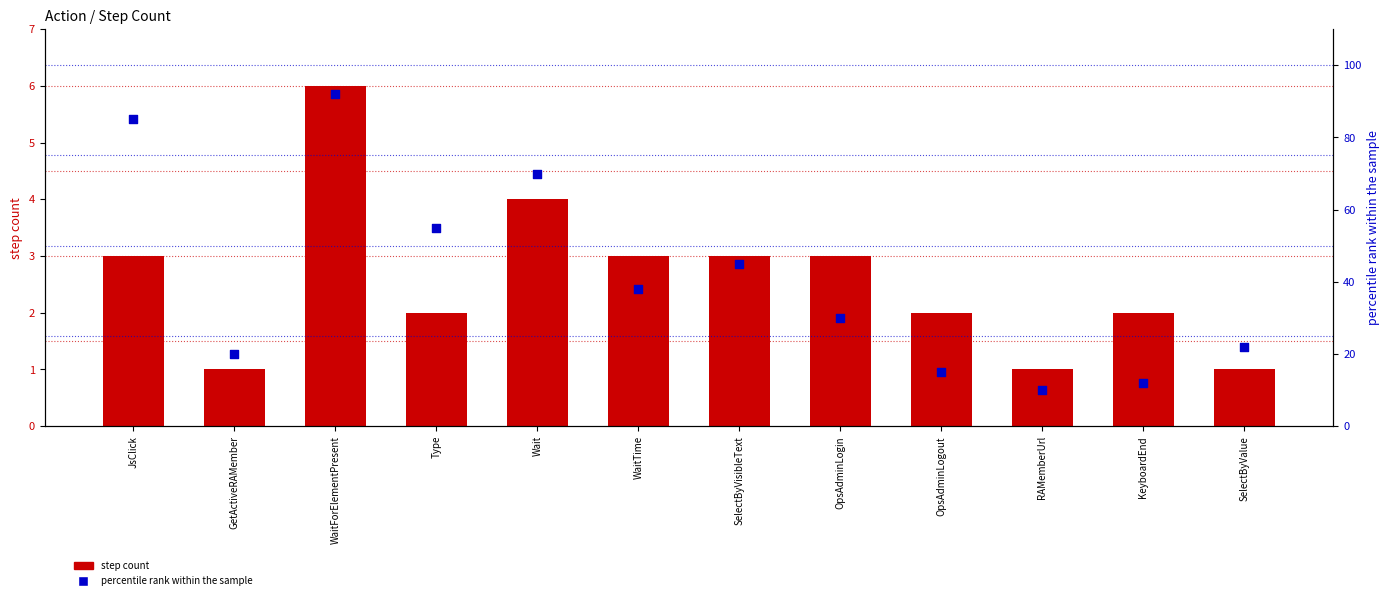

Which series has the largest total across all categories?

percentile rank within the sample